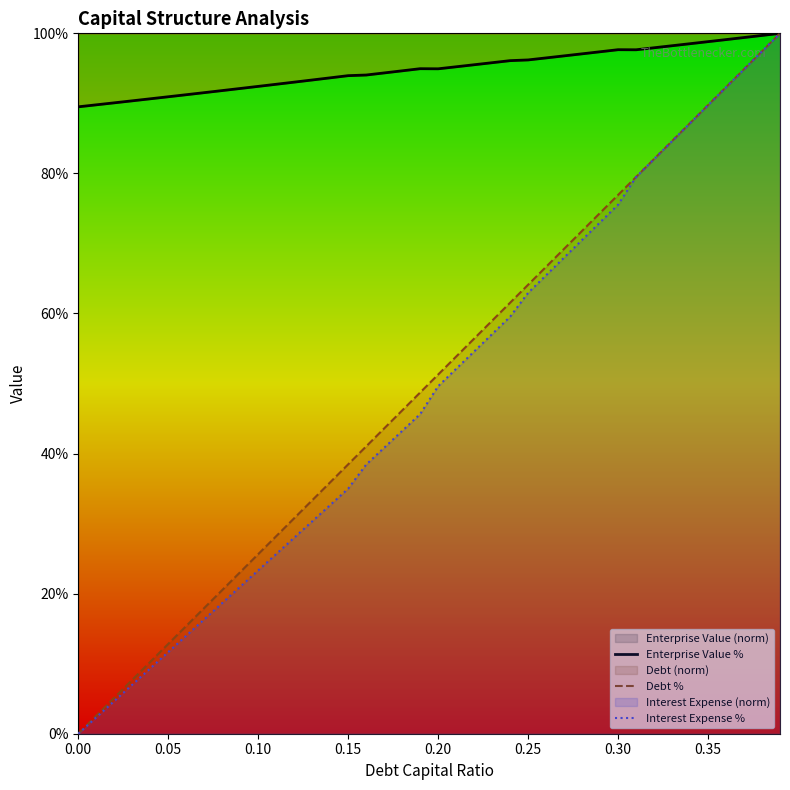

What is the highest value of the Interest Expense % series?

100.0